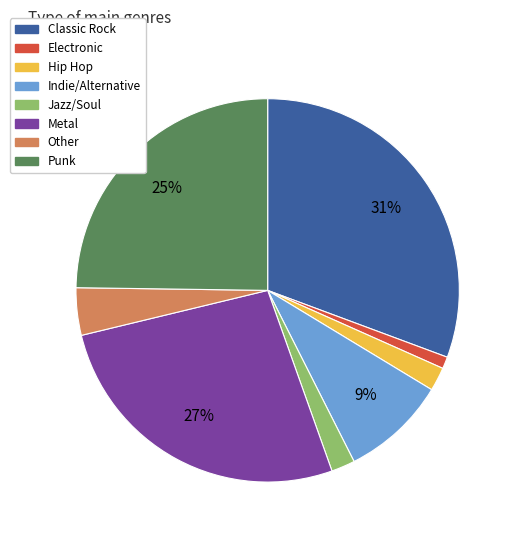

To the nearest percent, what is the average slice percentage?

12%